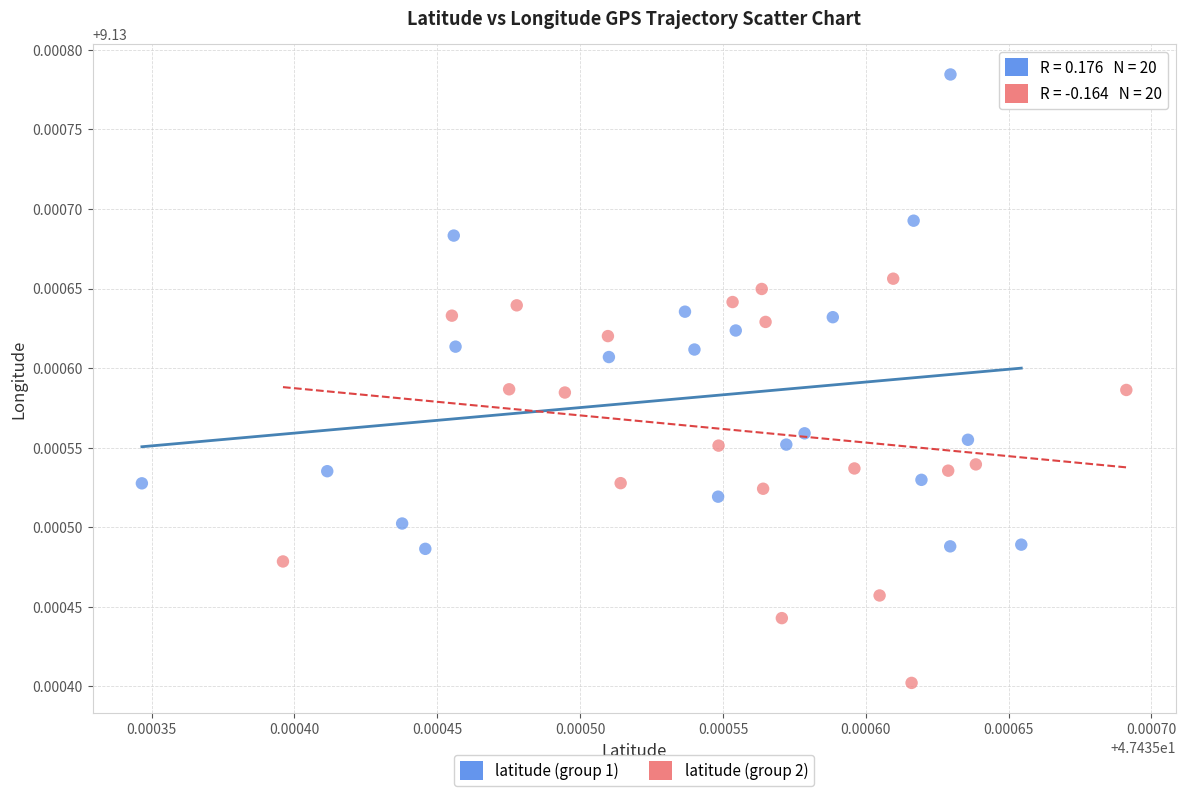

Which series reaches the maximum Y coordinate?

latitude (group 1)